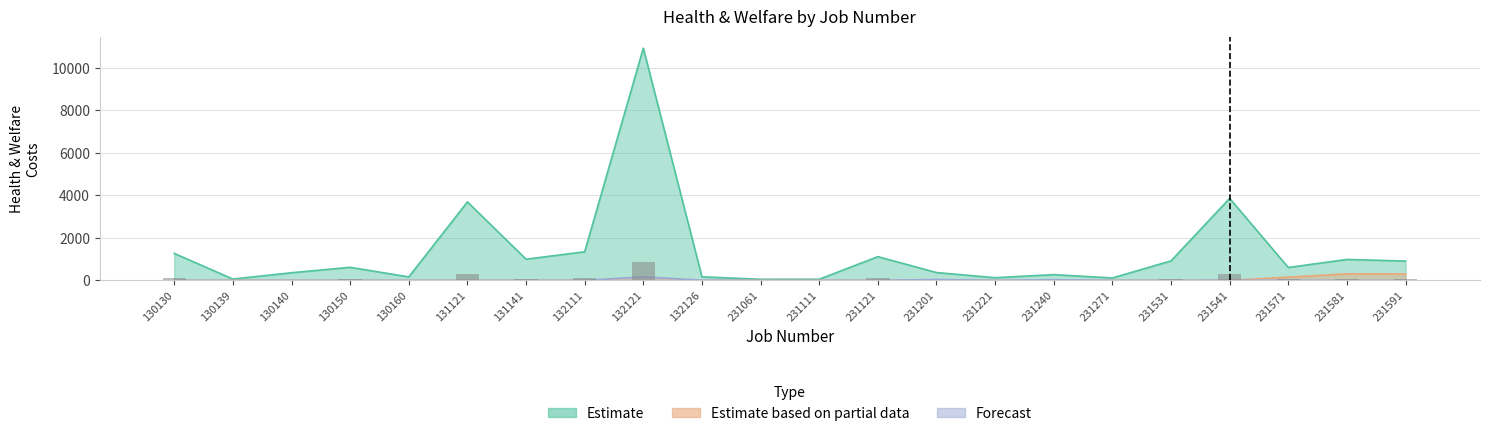

Rank the series at 130160 from highest to lowest value.

Estimate, Estimate based on partial data, Forecast